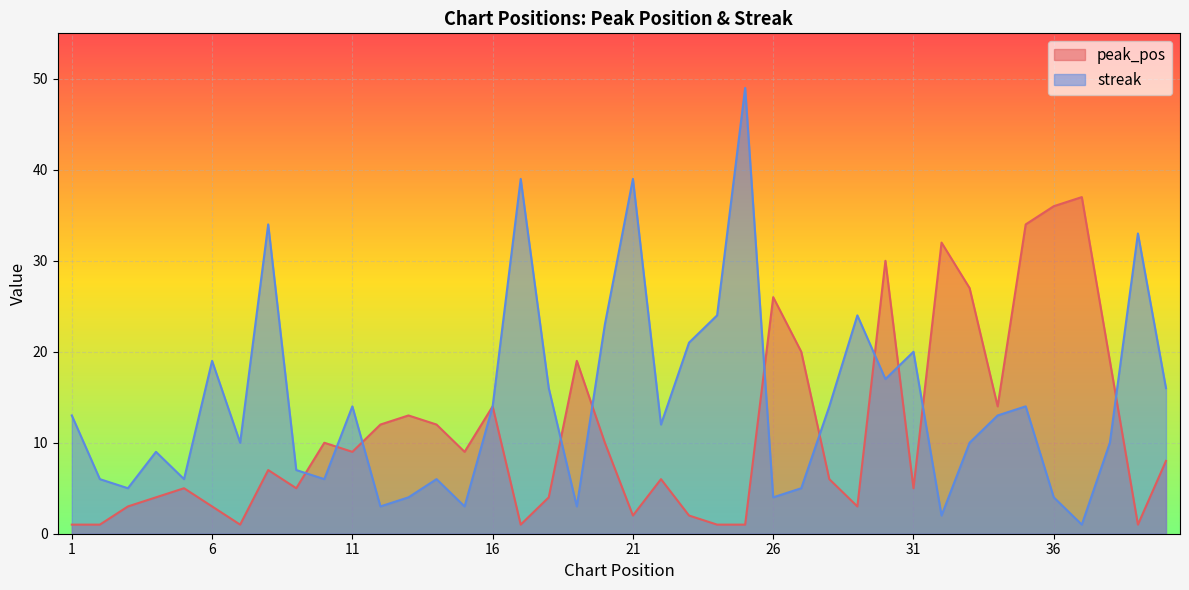

Reading left to right, extract all data points from this chart.

peak_pos: 1	1	3	4	5	3	1	7	5	10	9	12	13	12	9	14	1	4	19	10	2	6	2	1	1	26	20	6	3	30	5	32	27	14	34	36	37	19	1	8
streak: 13	6	5	9	6	19	10	34	7	6	14	3	4	6	3	14	39	16	3	23	39	12	21	24	49	4	5	14	24	17	20	2	10	13	14	4	1	10	33	16